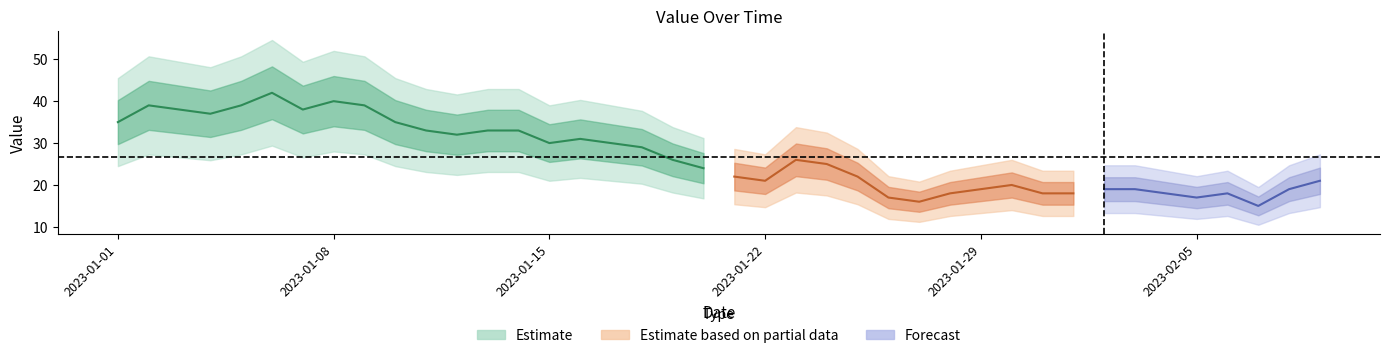

Reading left to right, list all the values displayed in this chart.

2023-01-01=35	2023-01-02=39	2023-01-03=38	2023-01-04=37	2023-01-05=39	2023-01-06=42	2023-01-07=38	2023-01-08=40	2023-01-09=39	2023-01-10=35	2023-01-11=33	2023-01-12=32	2023-01-13=33	2023-01-14=33	2023-01-15=30	2023-01-16=31	2023-01-17=30	2023-01-18=29	2023-01-19=26	2023-01-20=24	2023-01-21=22	2023-01-22=21	2023-01-23=26	2023-01-24=25	2023-01-25=22	2023-01-26=17	2023-01-27=16	2023-01-28=18	2023-01-29=19	2023-01-30=20	2023-01-31=18	2023-02-01=18	2023-02-02=19	2023-02-03=19	2023-02-04=18	2023-02-05=17	2023-02-06=18	2023-02-07=15	2023-02-08=19	2023-02-09=21